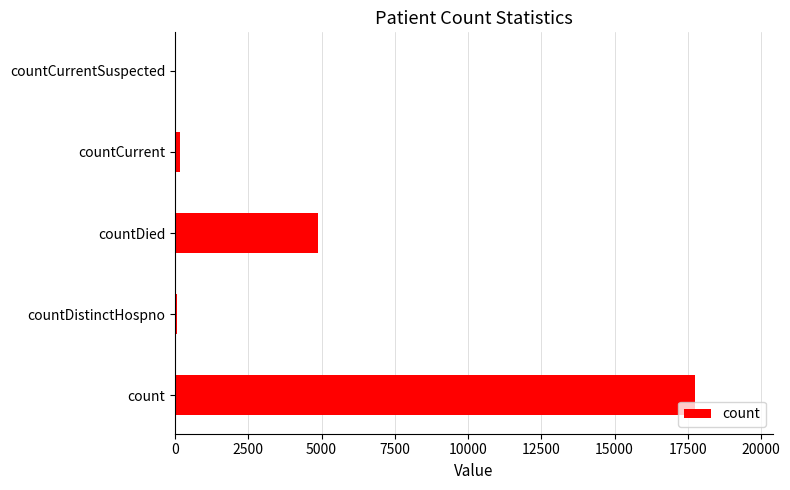

How many categories are shown in the chart?

5